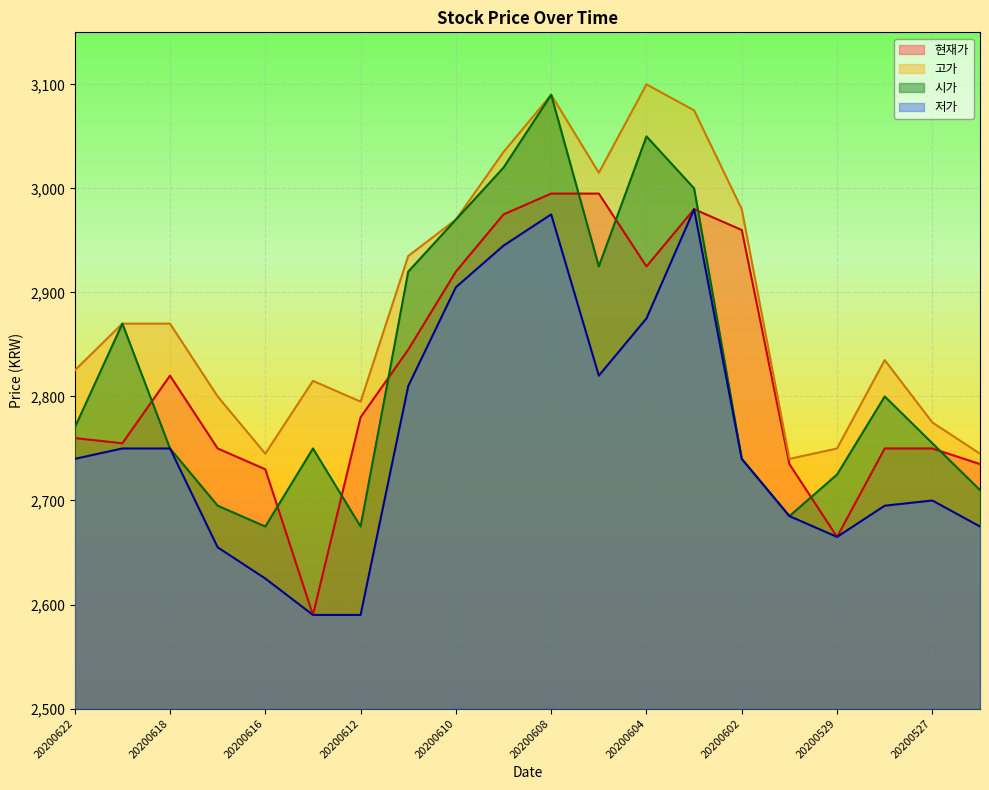

How many values in the 현재가 series are below 2780?

10